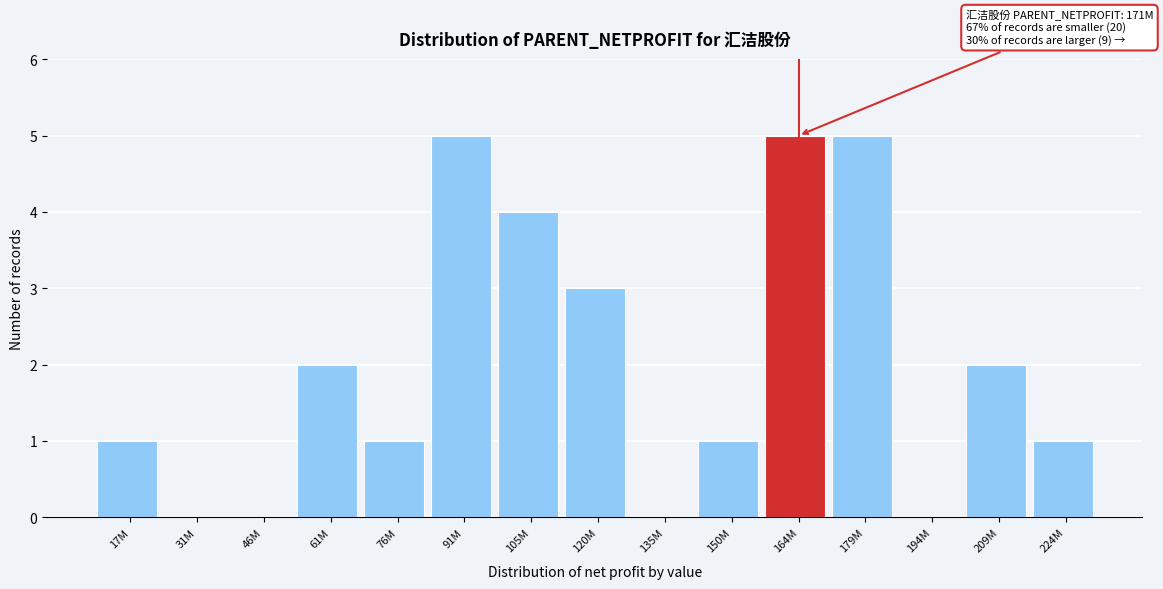

Reading left to right, what are all the values shown in this chart?

17M=1	31M=0	46M=0	61M=2	76M=1	91M=5	105M=4	120M=3	135M=0	150M=1	164M=5	179M=5	194M=0	209M=2	224M=1